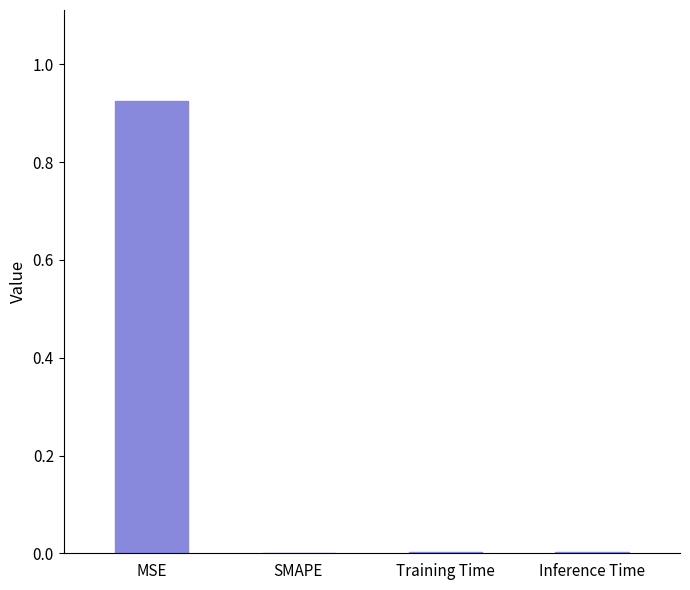

Which category has the highest value across all series?

MSE